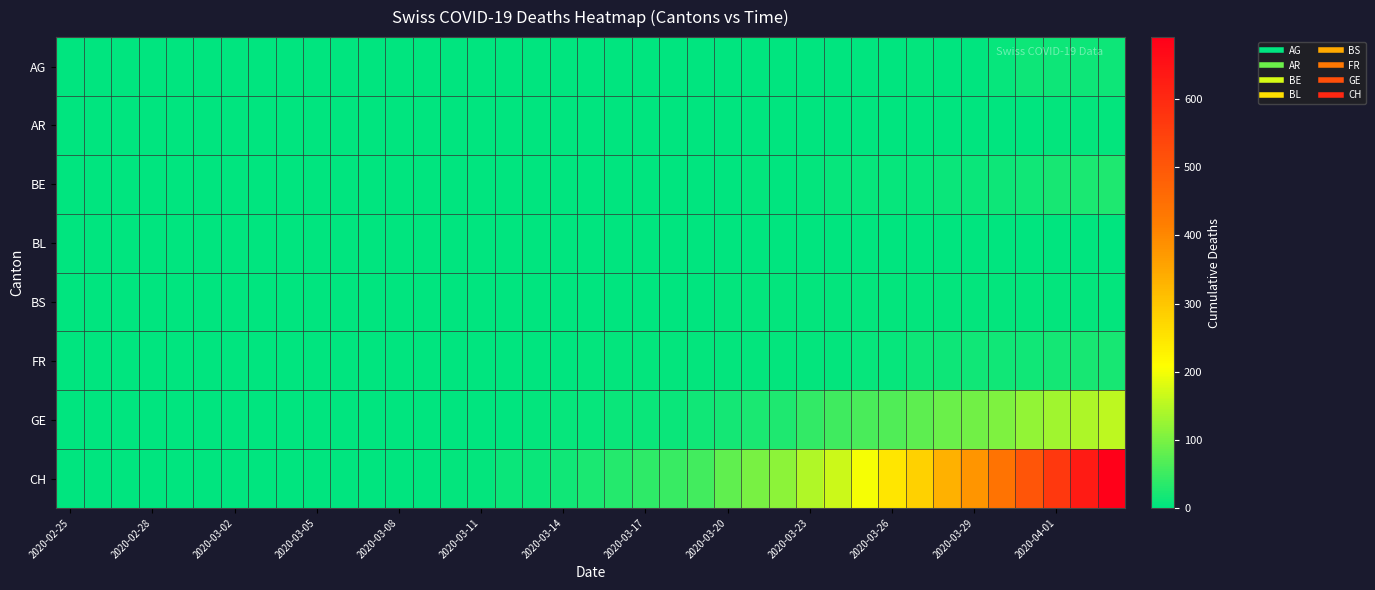

Reading left to right, list all the values displayed in this chart.

AG: 0	0	0	0	0	0	0	0	0	0	0	0	0	0	0	0	0	0	0	0	1	0	0	0	1	0	1	1	2	2	2	3	0	0	8	11	11	12	12
AR: 0	0	0	0	0	0	0	0	0	0	0	0	0	0	0	0	0	0	0	0	0	0	0	0	0	0	0	1	2	2	2	2	2	2	2	2	3	3	3
BE: 0	0	0	0	0	0	0	0	0	0	0	0	0	0	0	0	0	0	0	0	0	1	0	1	2	3	0	5	6	6	7	8	9	10	13	16	20	23	26
BL: 0	0	0	0	0	0	0	0	0	0	0	0	0	0	0	0	0	0	0	0	0	0	0	0	0	0	0	0	0	0	0	0	0	0	0	0	0	0	0
BS: 0	0	0	0	0	0	0	0	0	0	0	0	1	1	1	2	2	2	2	2	2	2	2	2	3	3	3	3	3	3	3	3	3	3	3	3	3	3	3
FR: 0	0	0	0	0	0	0	0	0	0	0	0	0	0	0	0	1	1	1	4	4	4	4	4	5	5	5	5	5	6	8	12	13	15	15	16	18	19	21
GE: 0	0	0	0	0	0	0	0	0	0	0	0	0	0	1	1	2	5	6	7	9	9	10	16	17	24	26	41	53	60	67	76	87	93	105	120	132	141	155
CH: 0	0	0	0	0	0	0	0	0	0	1	1	2	2	4	5	9	10	14	22	31	38	47	56	79	99	114	144	166	201	246	283	334	380	441	506	569	630	691